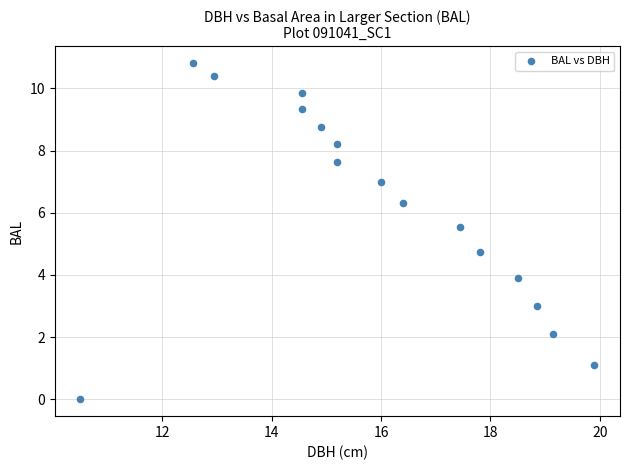

What is the range of Y values (max minus min)?

10.8